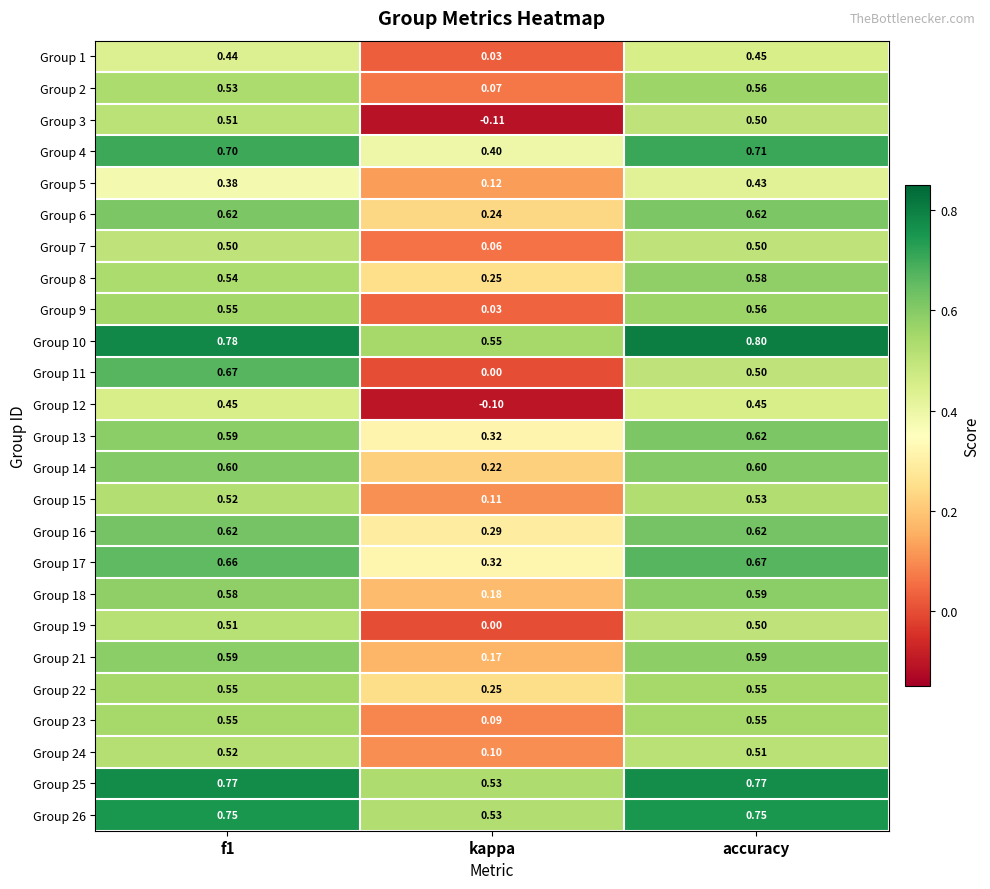

What is the spread (max minus min) of values at accuracy?

0.4